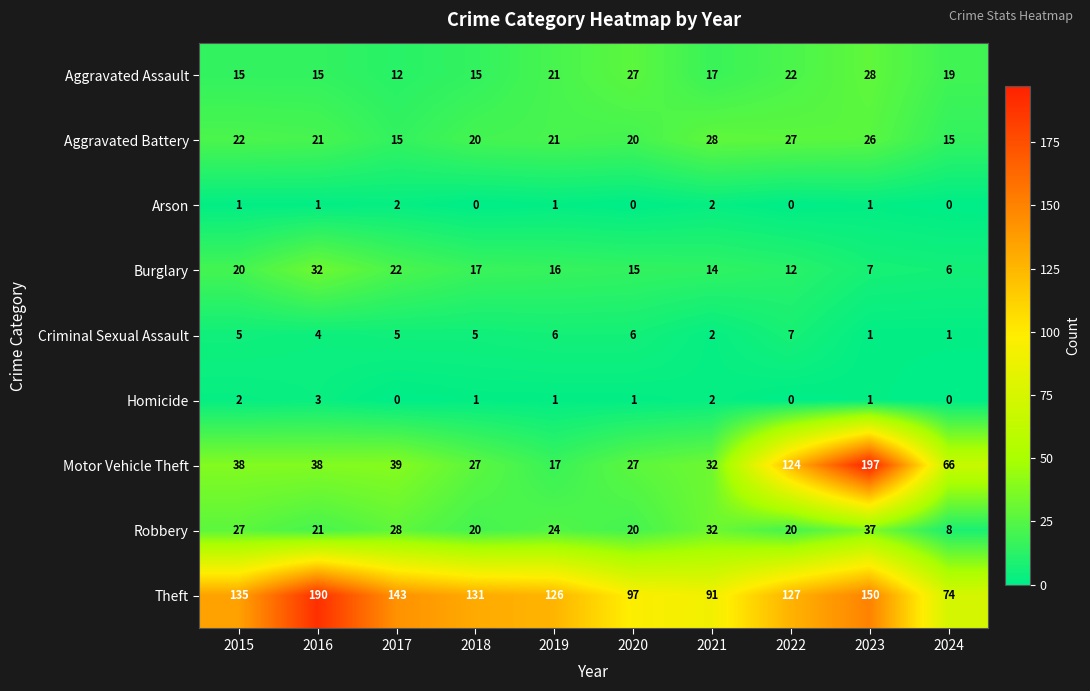

Between 2016 and 2021, which series saw the biggest shift?

Theft